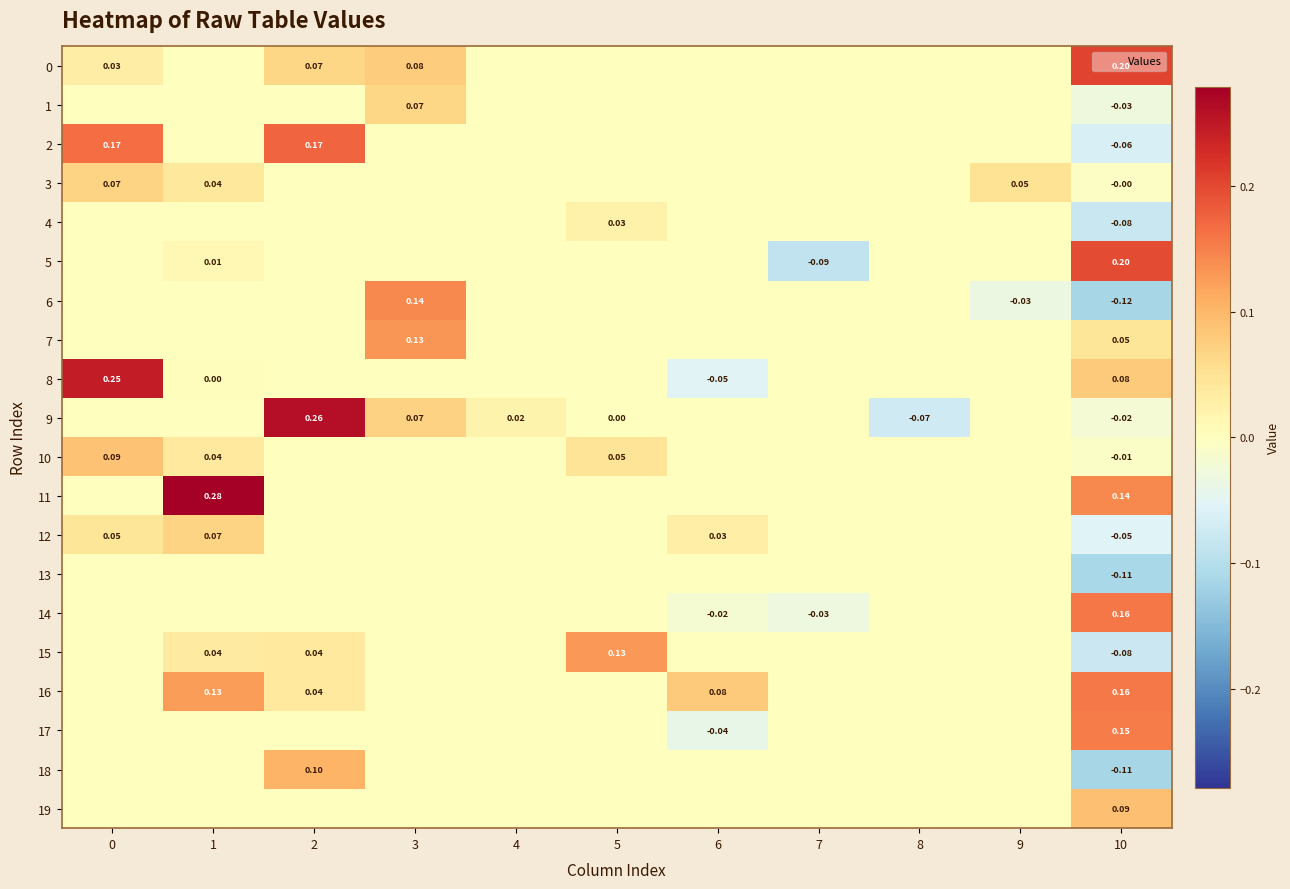

Which label corresponds to the smallest value in the chart?

10